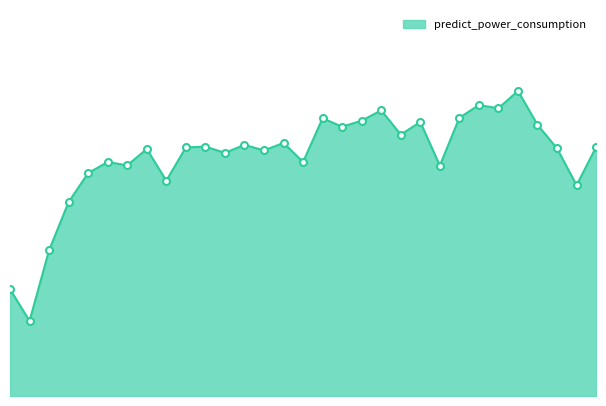

How many points are higher than both their immediate neighbors (excluding endpoints)?

10